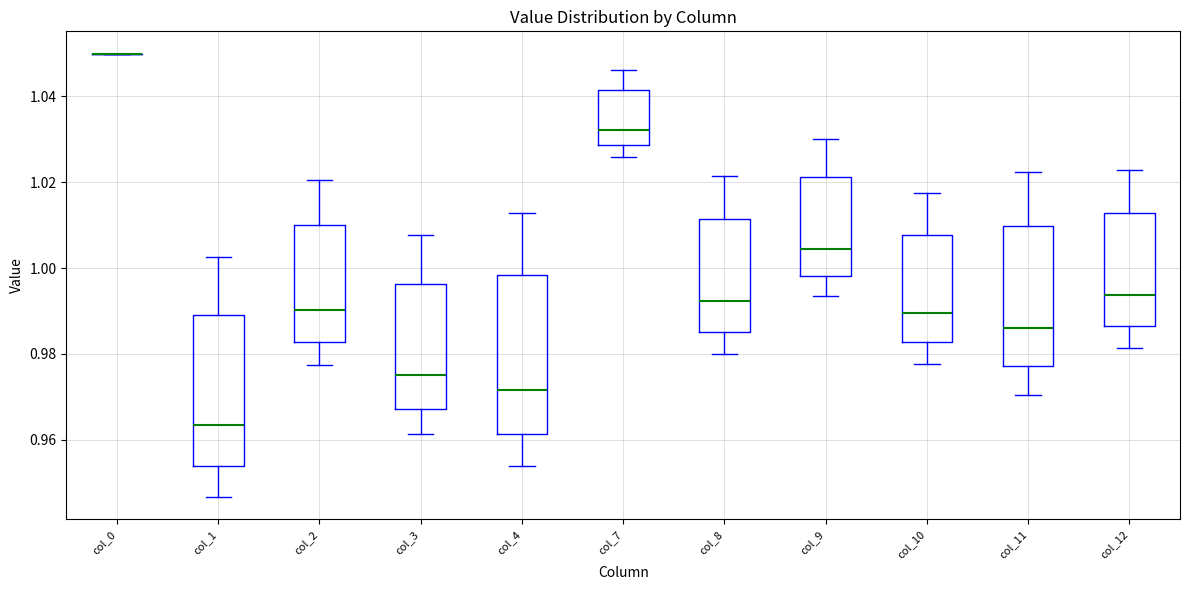

Where does the lower whisker of the box for col_7 end on the y-axis? The values are not printed on the chart, so give them approximately, as read against the axis.

1.026